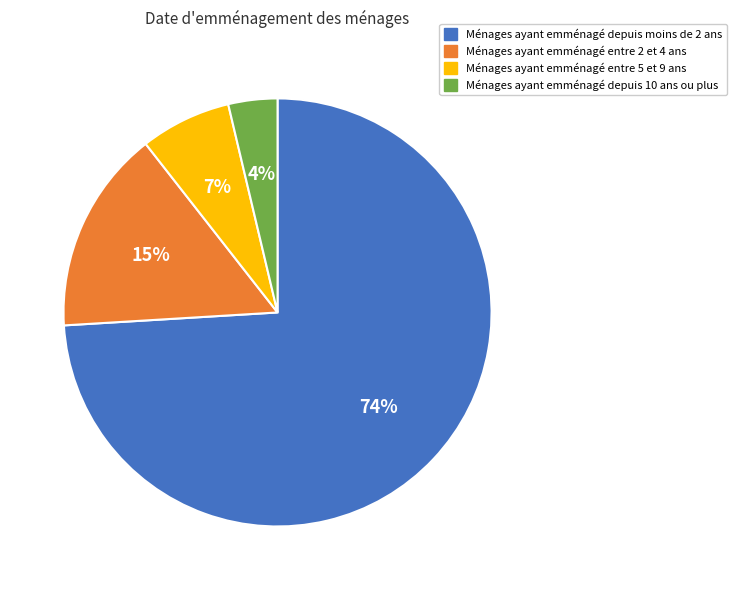

To the nearest percent, what is the difference between the largest and smallest slice percentages?

70%